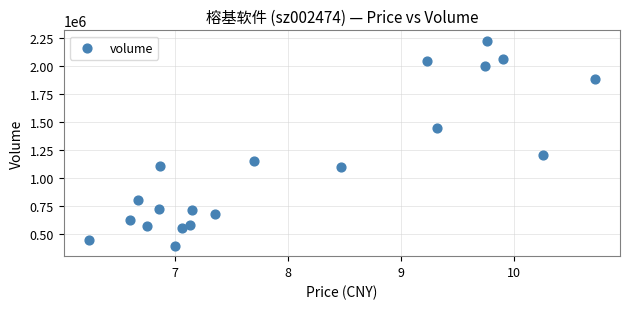

What Y value in the scatter plot is closest to 1307578?

1202629